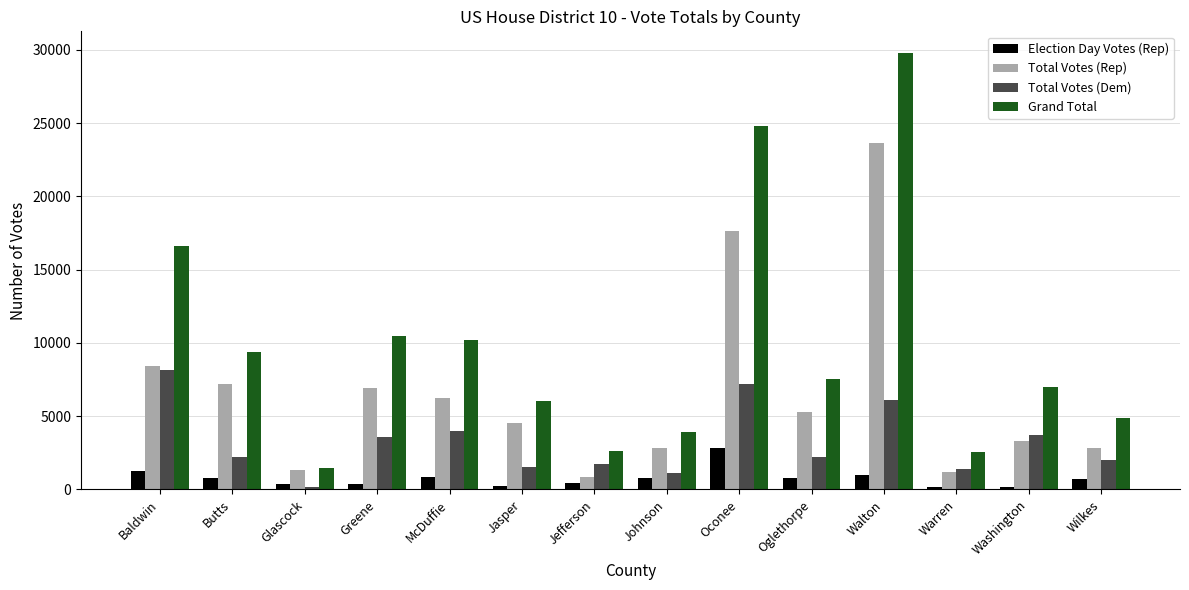

How many data points in Total Votes (Dem) are less than 2195?

7